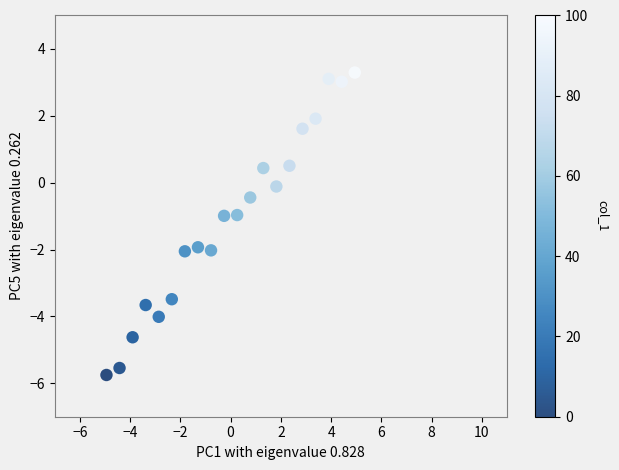

What is the range of Y values (max minus min)?

9.0